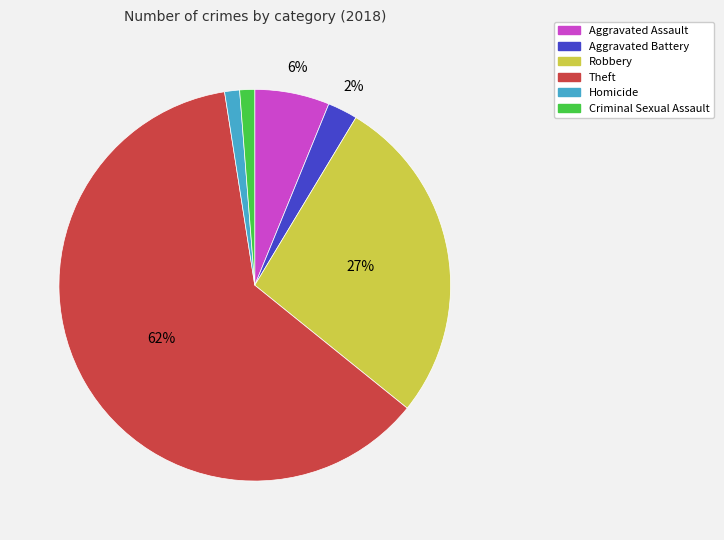

To the nearest percent, what percentage of the pie is Aggravated Battery?

2%